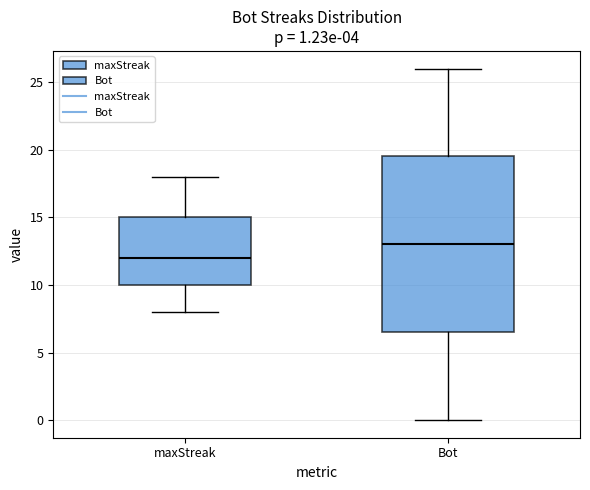

Which box has the lowest median line?

maxStreak